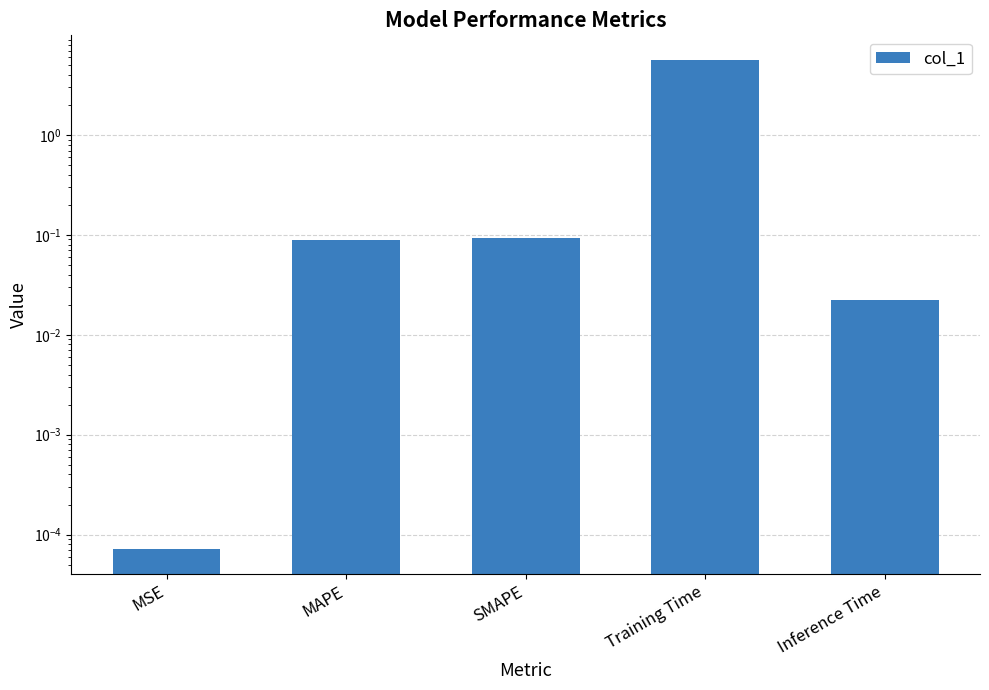

What is the difference between the maximum and second lowest values?

5.6